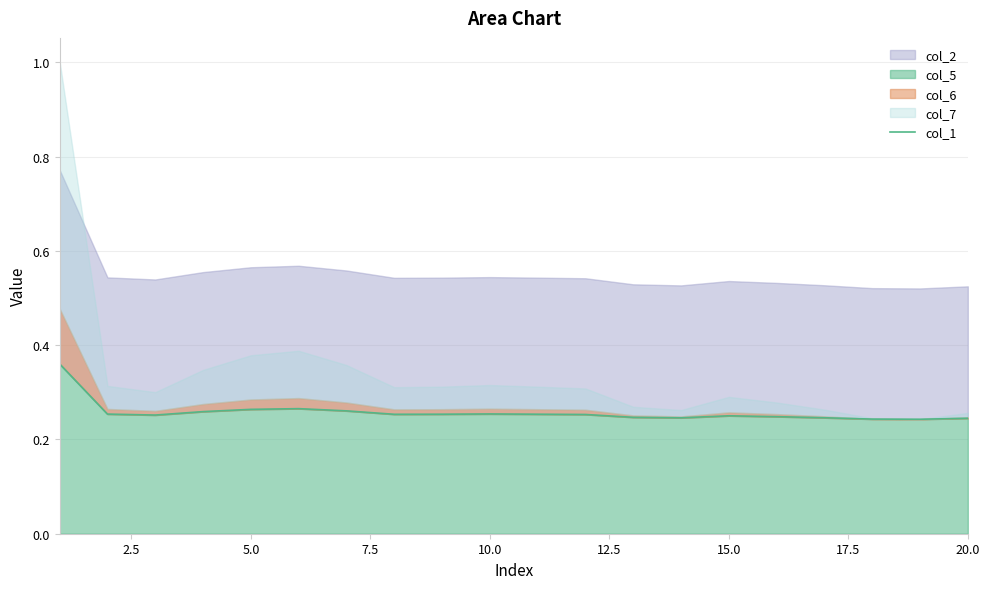

Does the chart display data point markers on the line(s)?

No